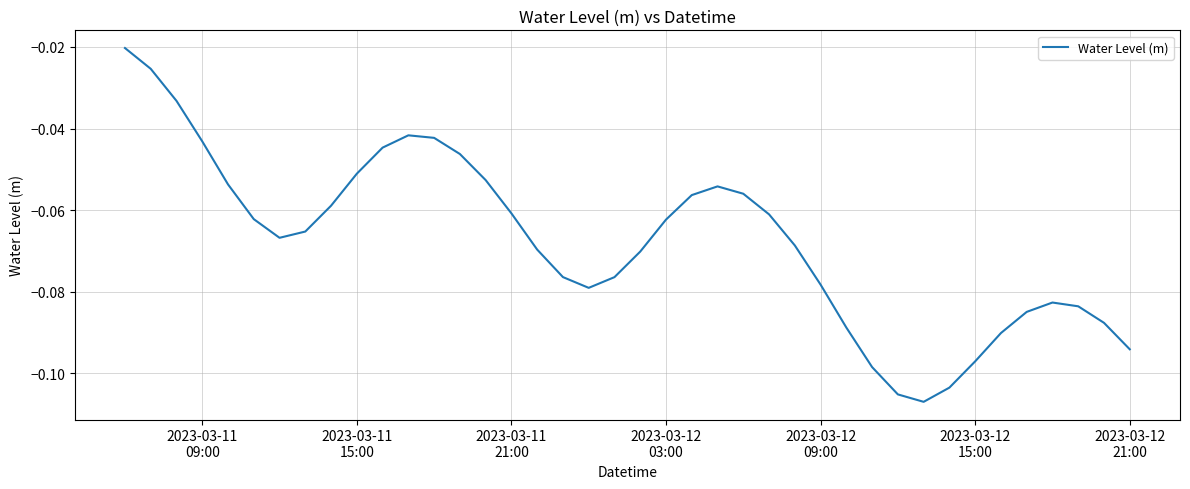

What is the sum of all values?

-2.7